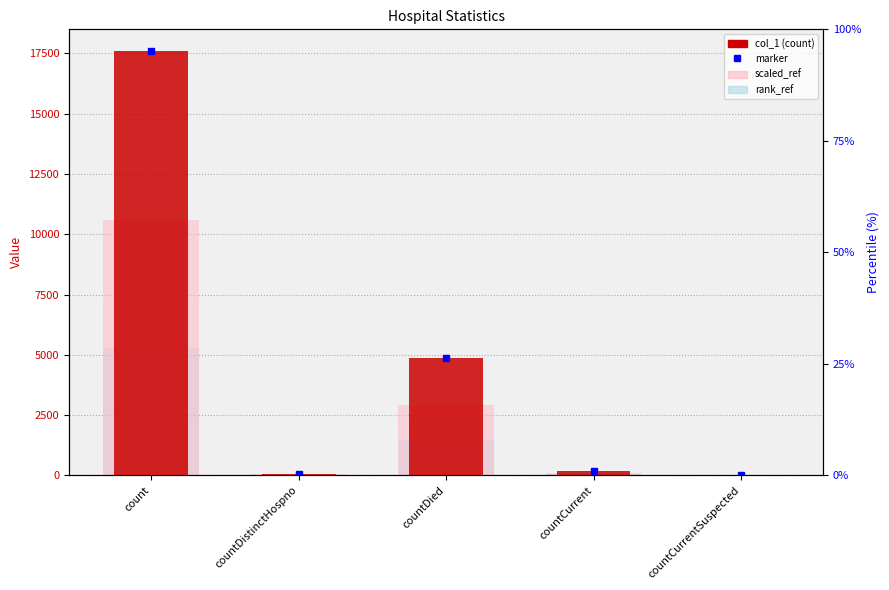

What is the label of the 2nd bar from the right?

countCurrent